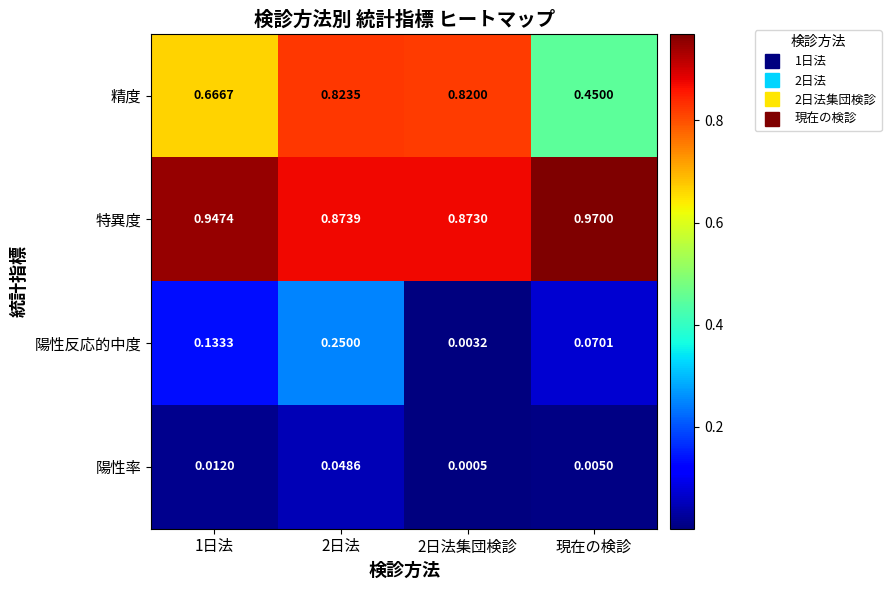

Rank the series at 現在の検診 from lowest to highest value.

陽性率, 陽性反応的中度, 精度, 特異度